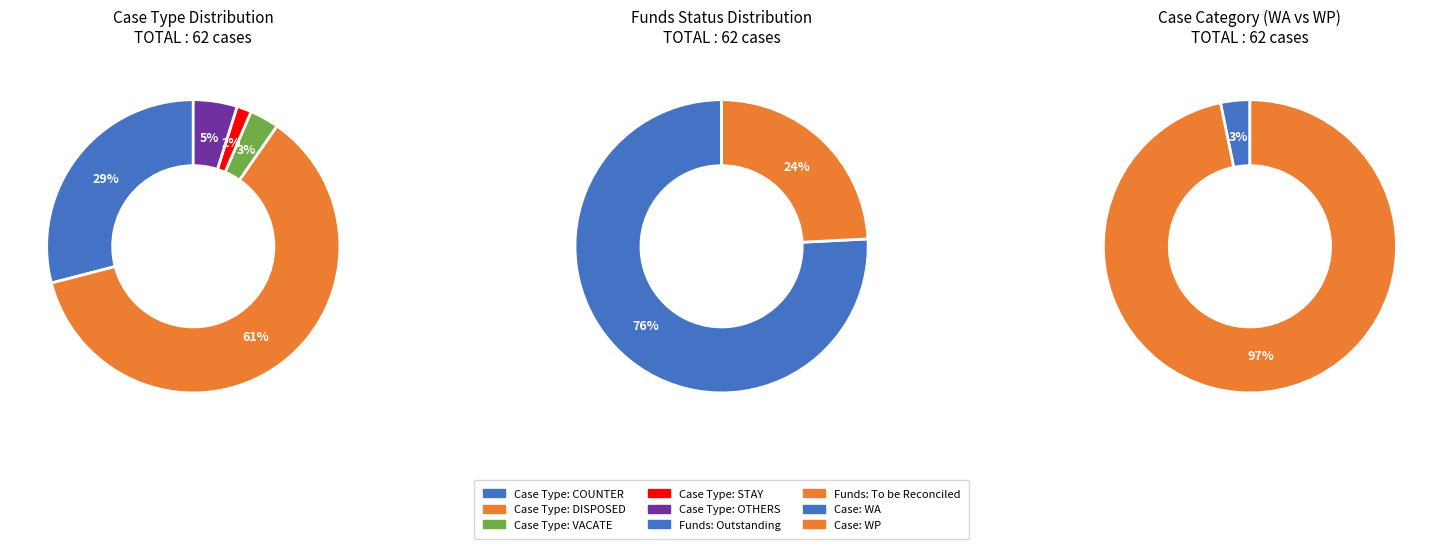

True or false: WA accounts for 3% of the total.

True